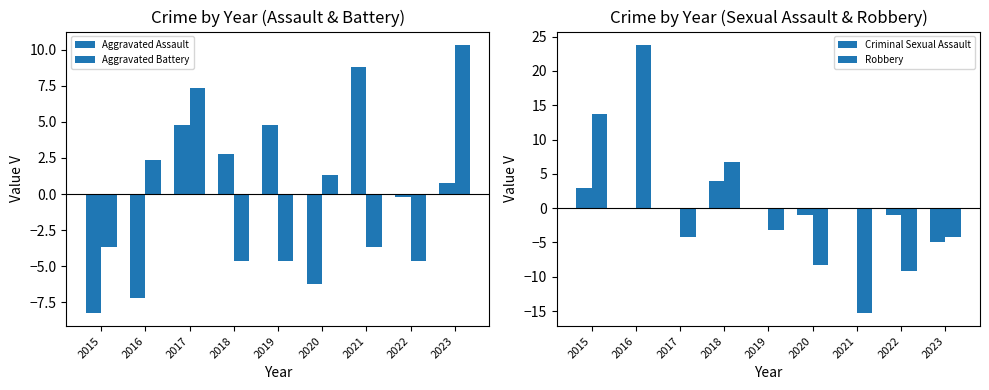

Which category has the lowest value across all series?

2021